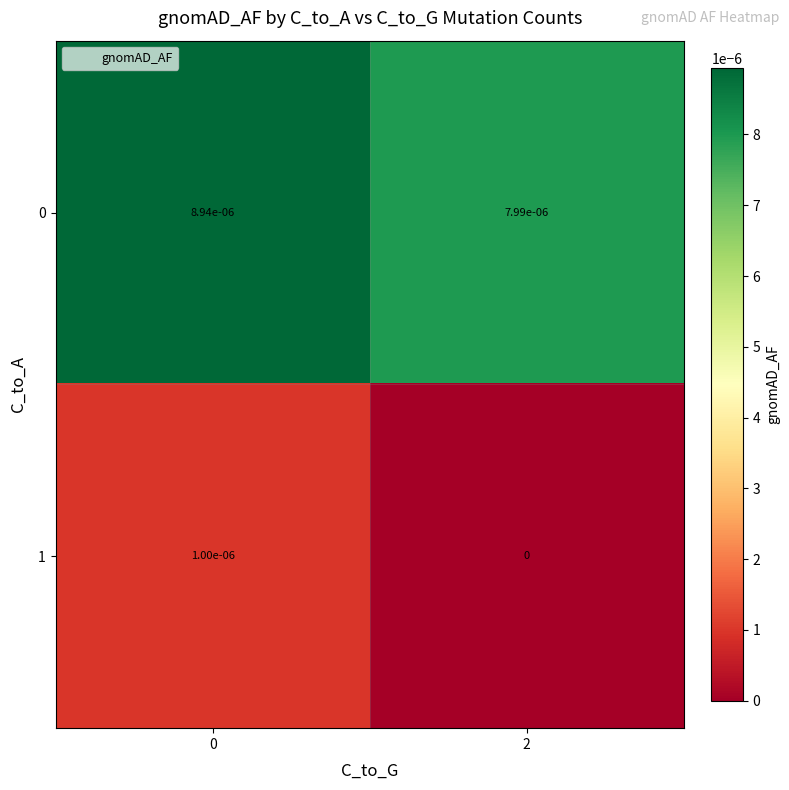

True or false: 1 has a value of 0.0 at 0.

True